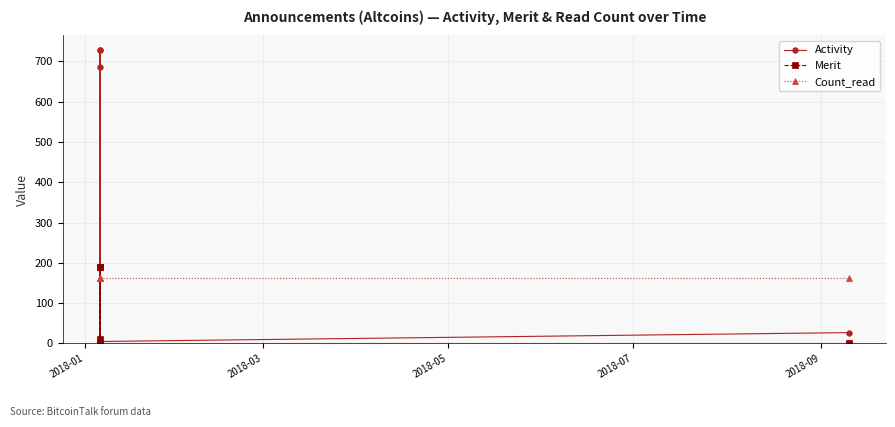

List the series in order of their overall mean, lowest first.

Merit, Count_read, Activity